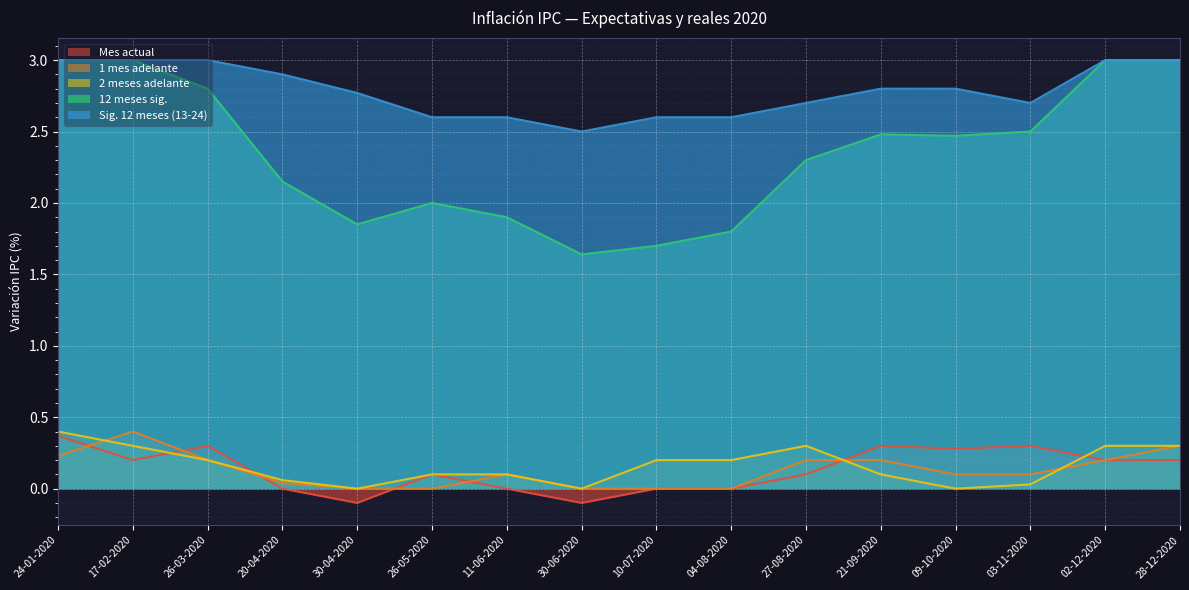

How many lines are shown in the chart?

5